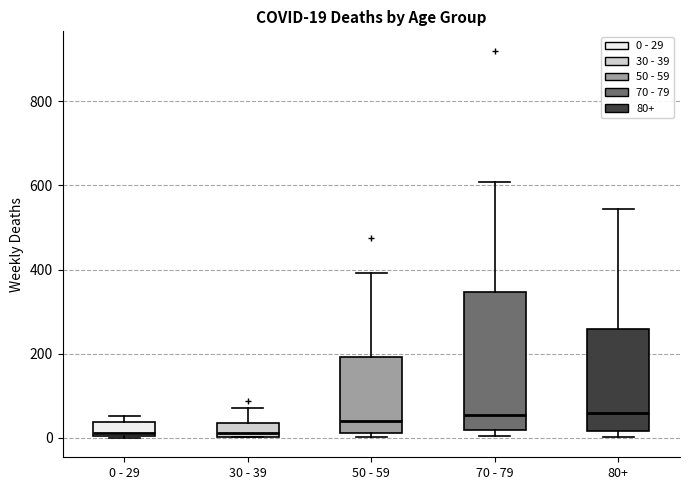

Comparing the boxes themselves (not the whiskers), which one is the tallest?

70 - 79